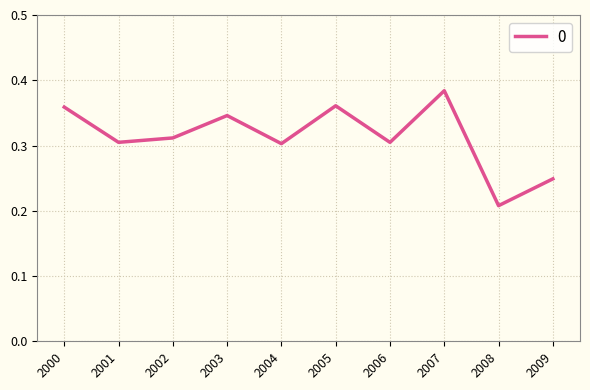

Is it true that the value at 2005 is 0.6?

False